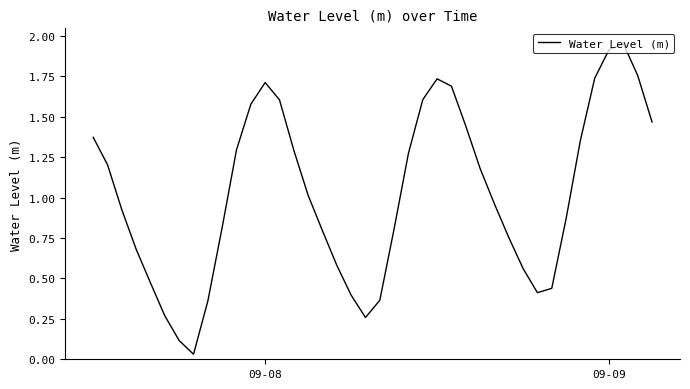

The value at 09-09 is 2.6. True or false?

False